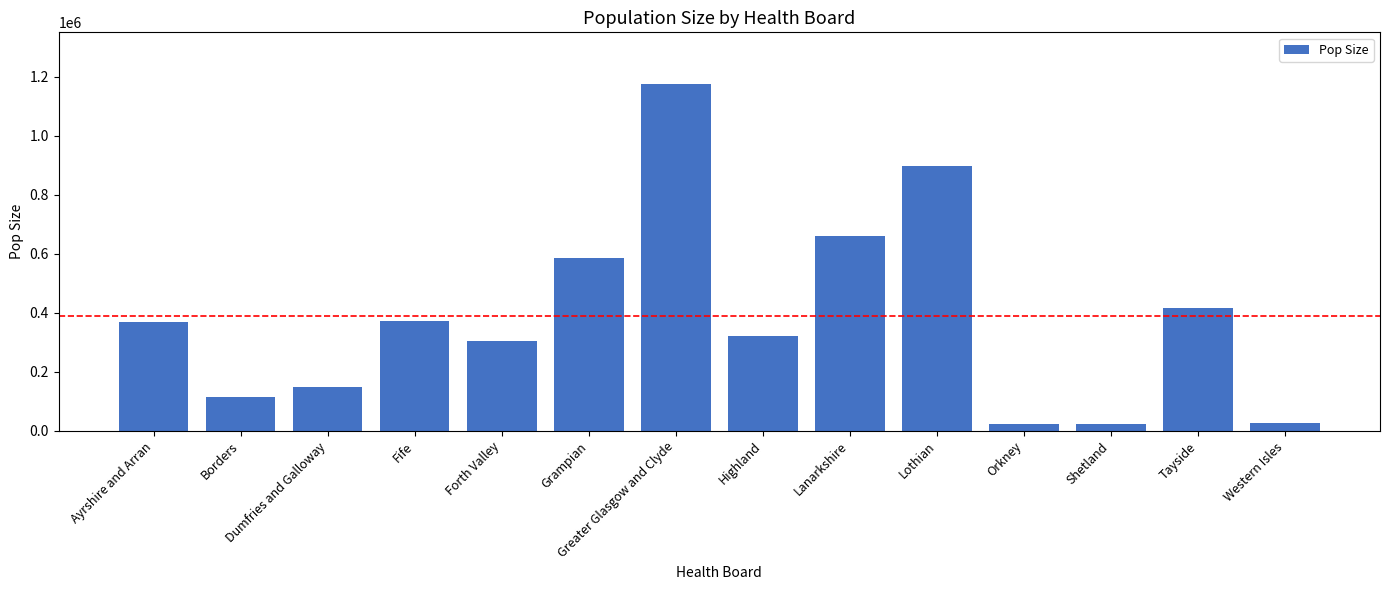

What is the difference between the values at Lanarkshire and Forth Valley?

353130